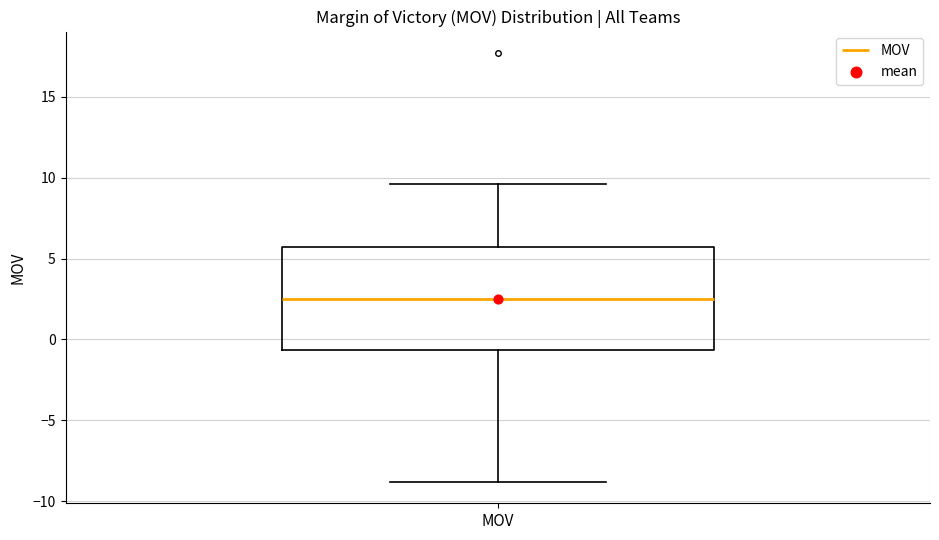

Read this box plot against the y-axis: the position of the median line, the range covered by the box, and the ends of both whiskers. The values are not printed on the chart, so give them approximately, as read against the axis.

median 2.5, box -0.5 to 5.5, whiskers -9.0 to 9.5